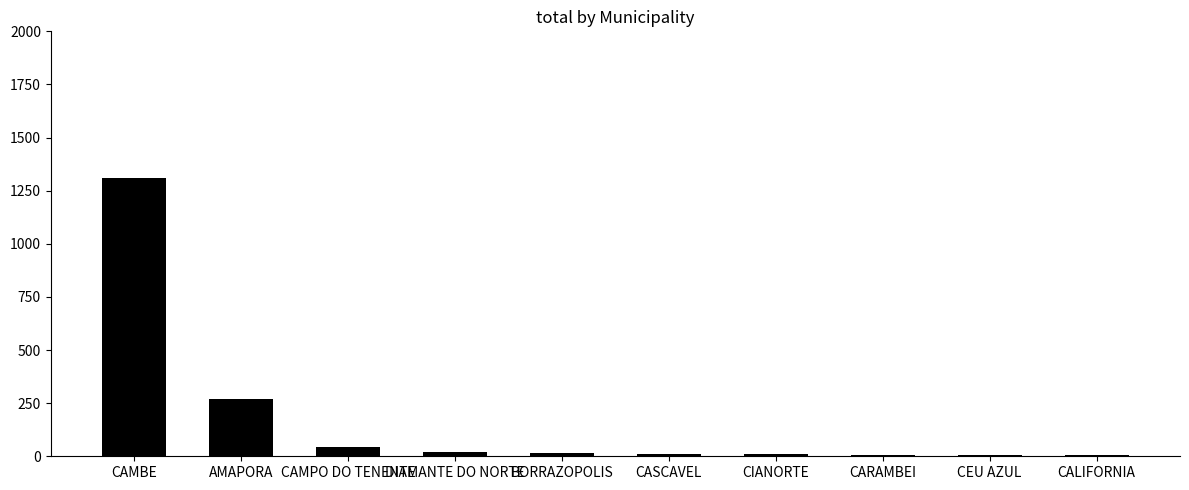

What is the change in value from BORRAZOPOLIS to CALIFORNIA?

-8